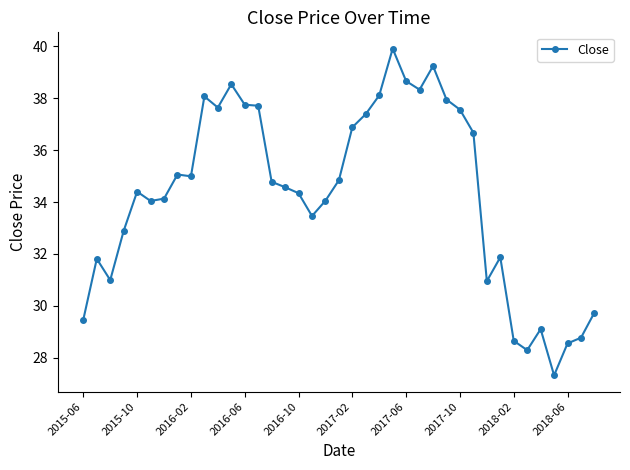

What is the average value?

34.3